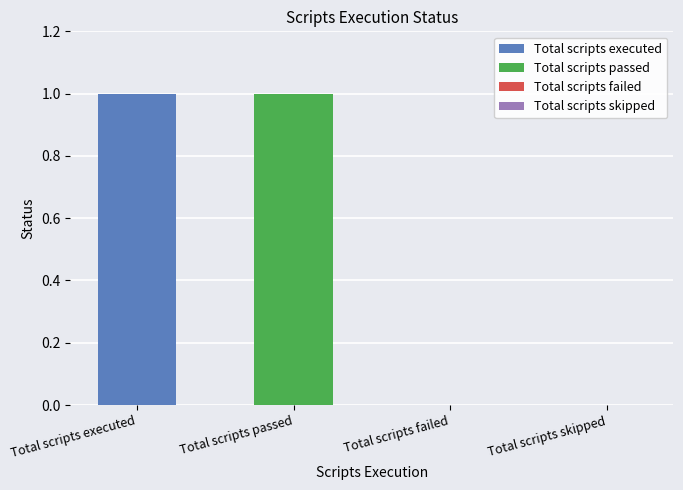

How many bars are there in total?

4